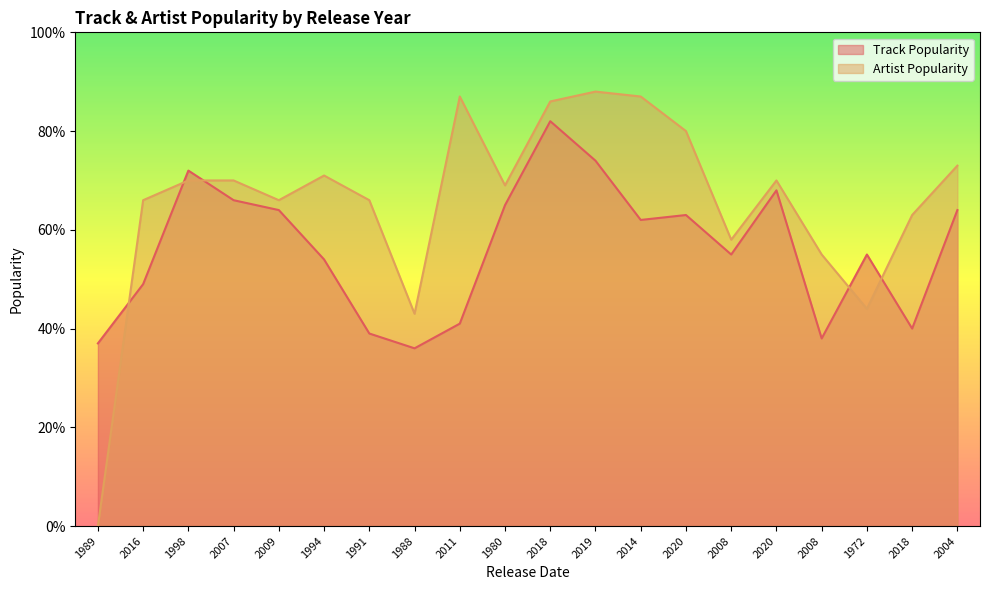

Count the number of data series in this chart.

2